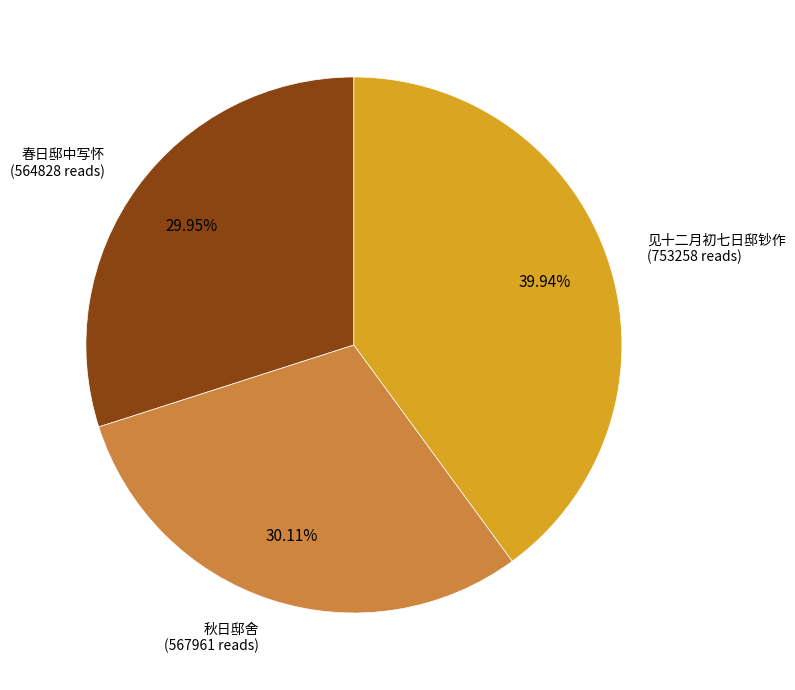

Does any single category account for the majority?

No